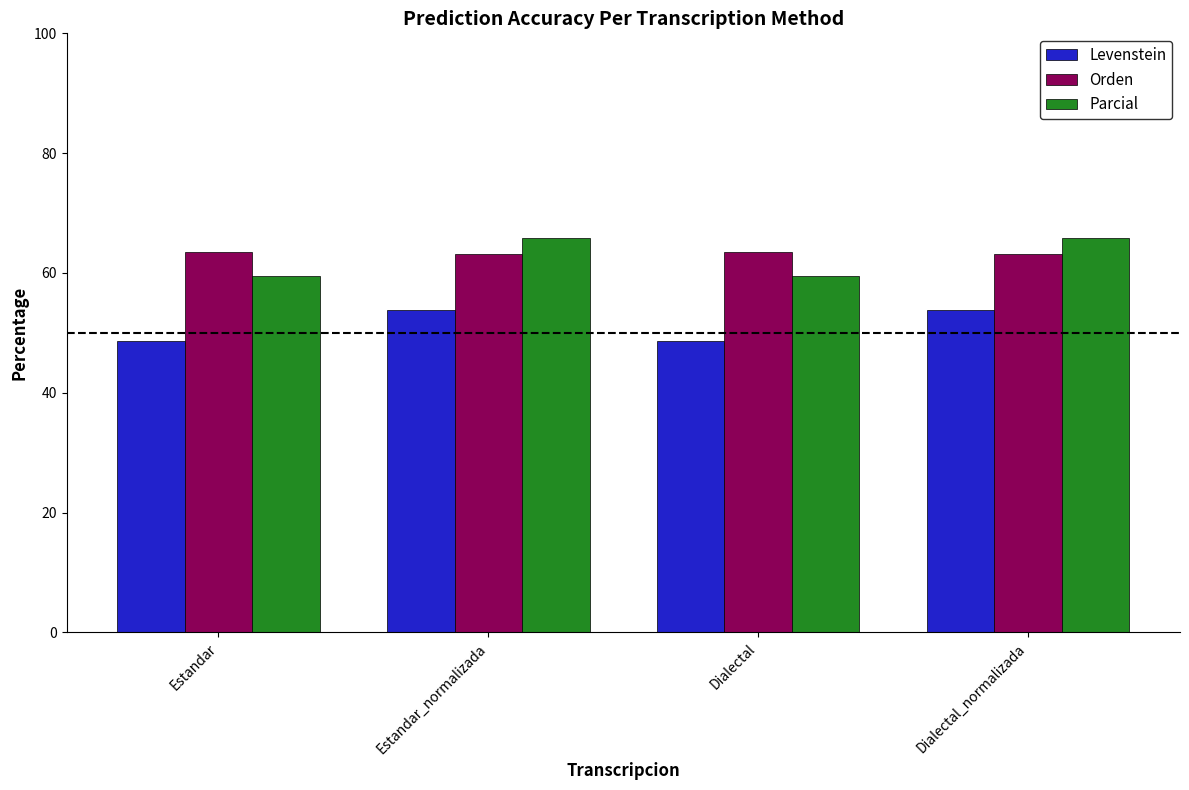

The Parcial series shows 65.9 at Dialectal_normalizada. True or false?

True